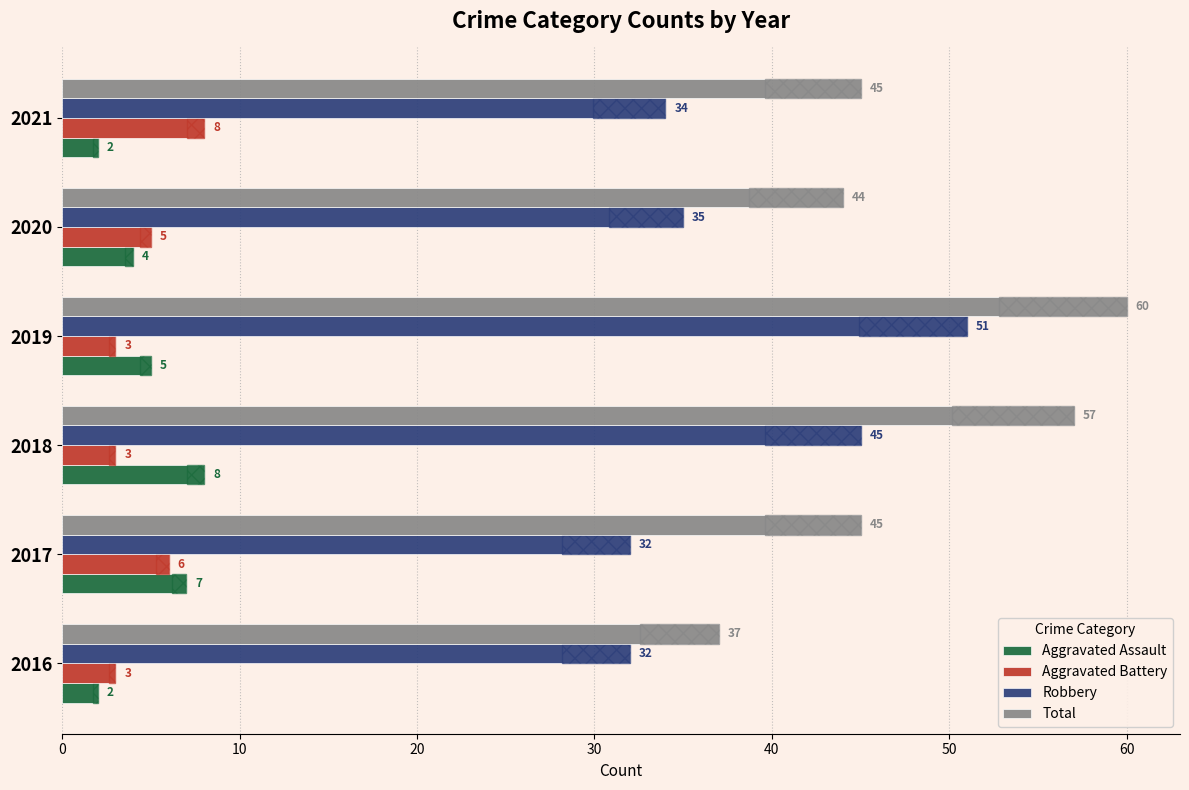

Count the Aggravated Battery values in the range 3 to 6.

5